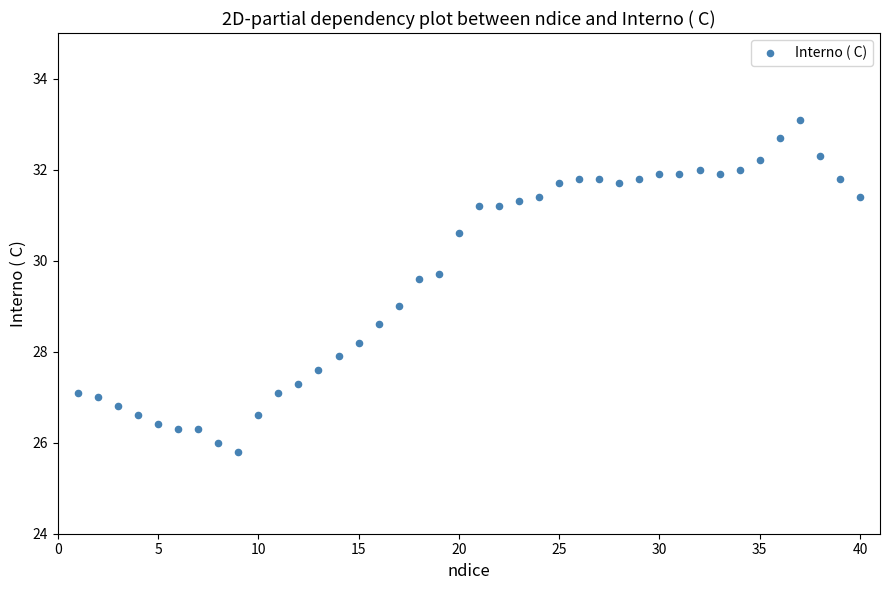

What is the range of X values (max minus min)?

39.0